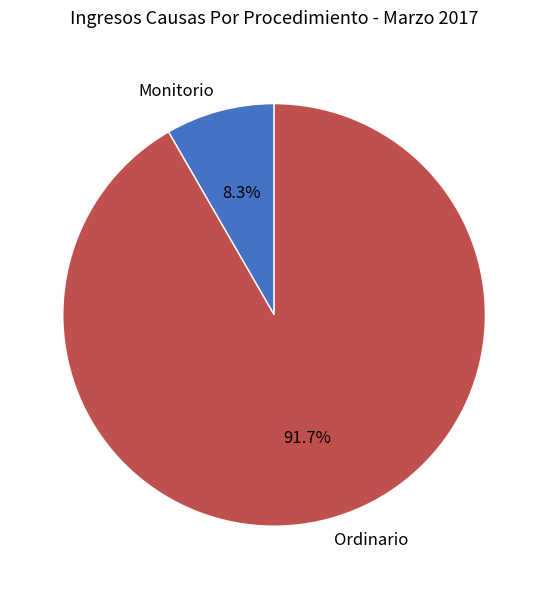

True or false: Ordinario accounts for 92% of the total.

True